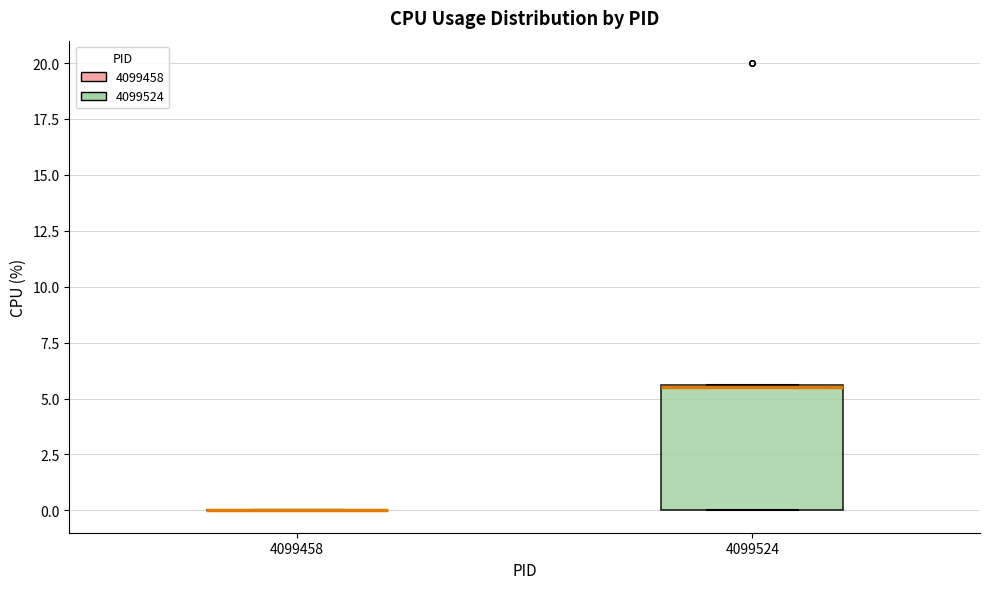

Which box is the tallest, from its lower edge to its upper edge?

4099524